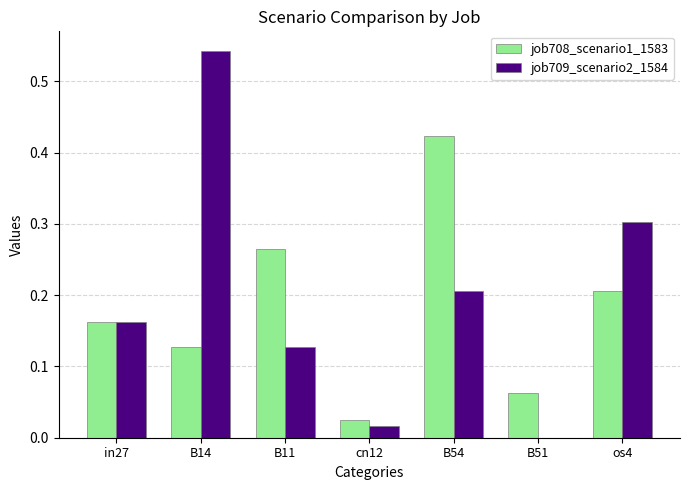

At which category is the sum across all series the highest?

B14